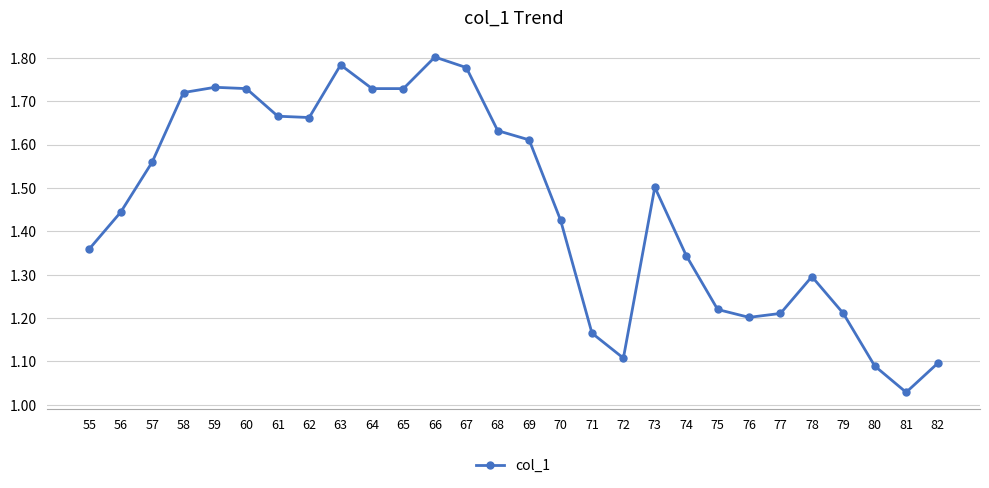

How many lines are shown in the chart?

1